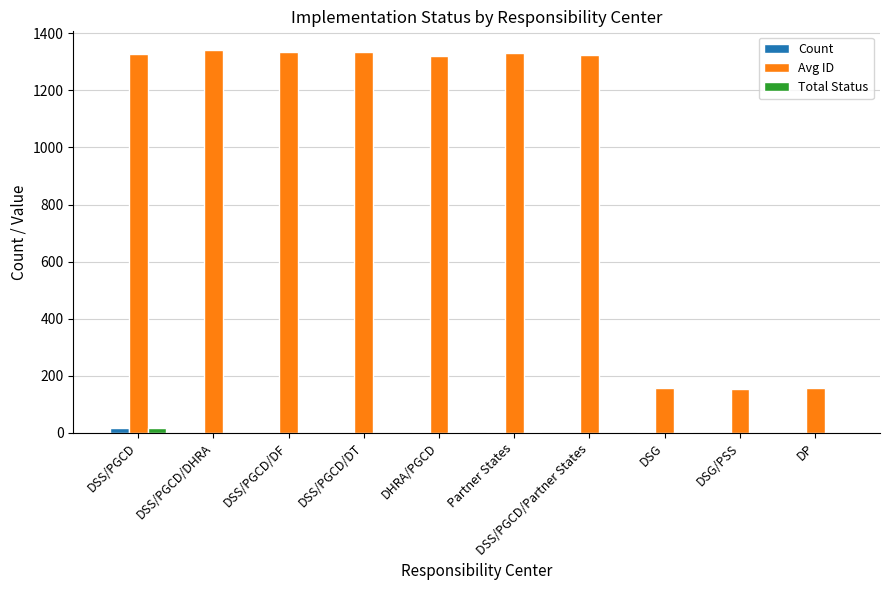

What is the sum of all Avg ID values?

9782.5